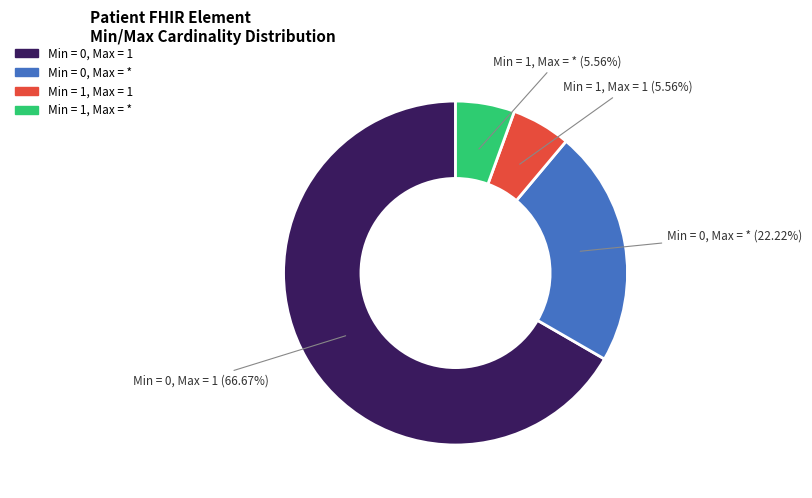

How many segments does this pie chart have?

4